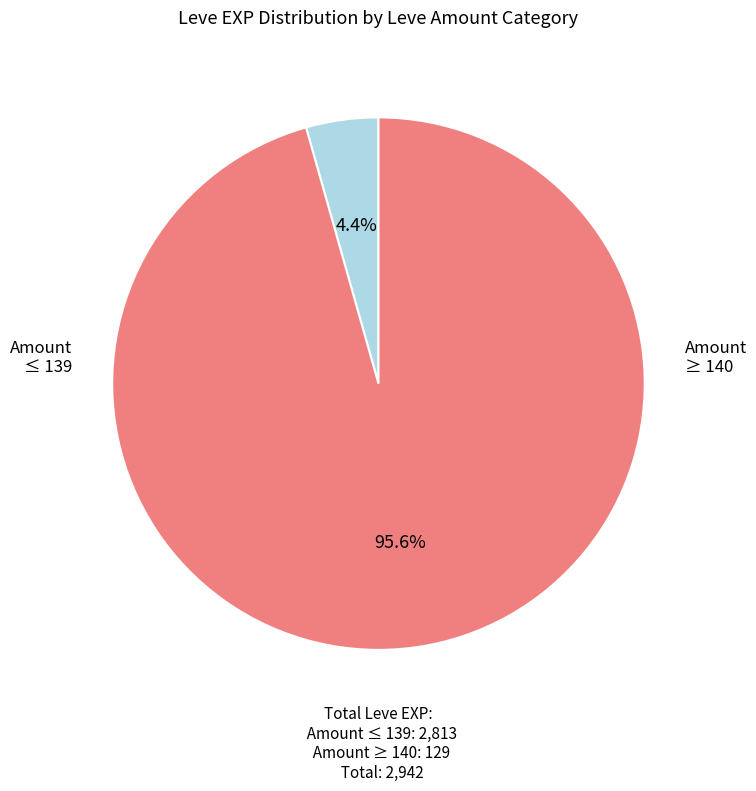

Is there a majority slice in this chart?

Yes